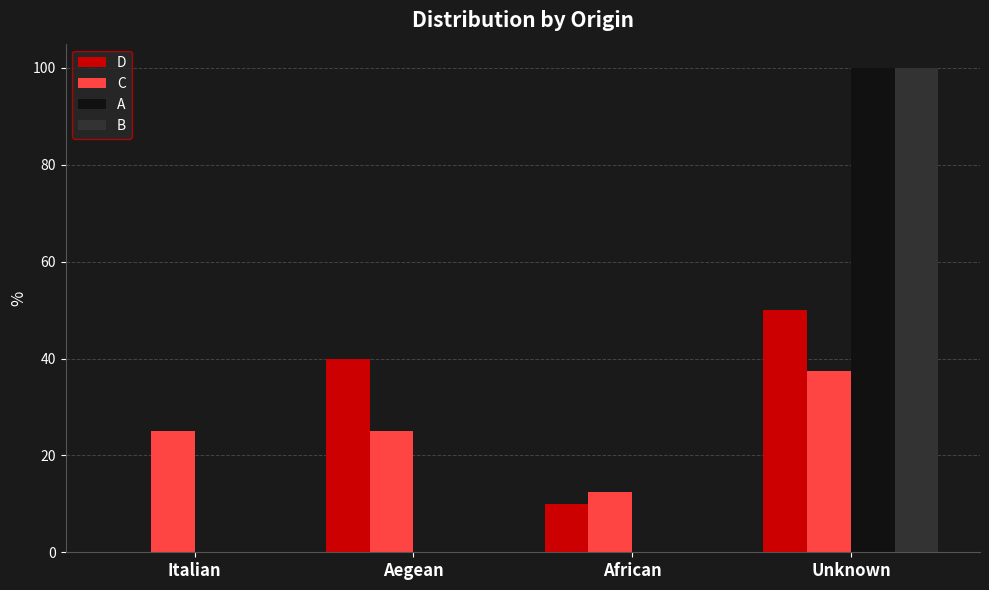

At which category is the sum across all series the highest?

Unknown